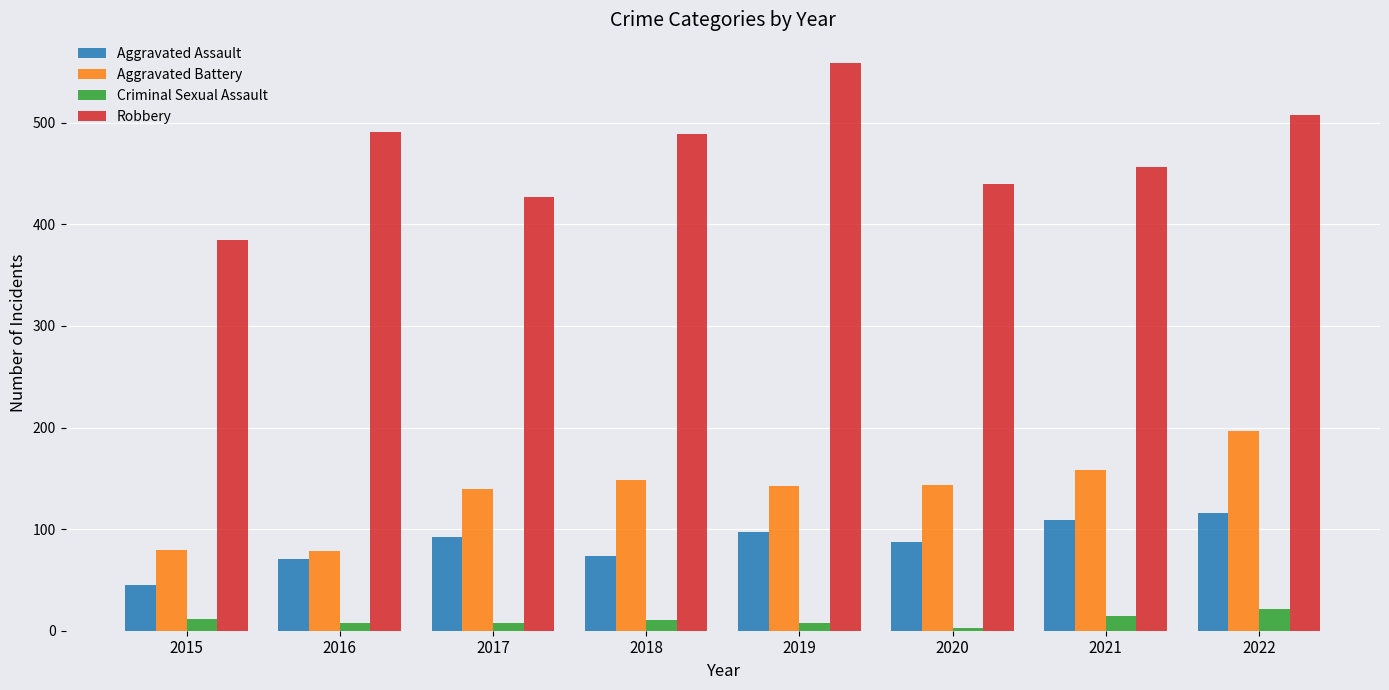

What value does the Robbery series have at 2021?

456